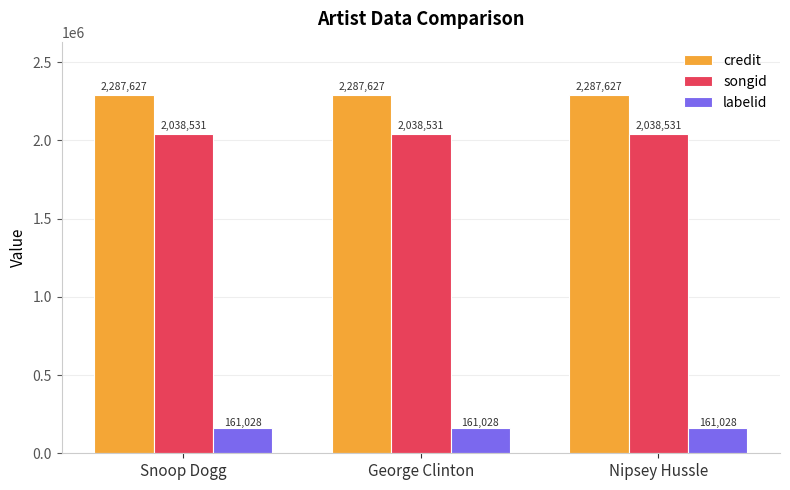

What is the difference between the highest and lowest values at Nipsey Hussle?

2126599